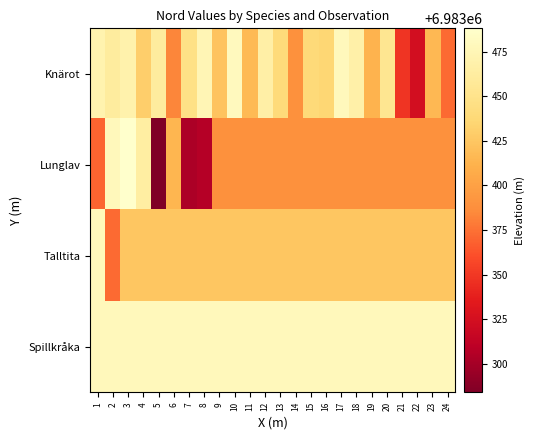

Reading right to left, extract all data points from this chart.

Knärot: 24=6983372.0	23=6983416.0	22=6983324.0	21=6983348.0	20=6983453.0	19=6983413.0	18=6983467.0	17=6983479.0	16=6983436.0	15=6983439.0	14=6983389.0	13=6983440.0	12=6983466.0	11=6983417.0	10=6983480.0	9=6983423.0	8=6983475.0	7=6983447.0	6=6983383.0	5=6983461.0	4=6983430.0	3=6983469.0	2=6983461.0	1=6983471.0
Lunglav: 24=6983388.5	23=6983388.5	22=6983388.5	21=6983388.5	20=6983388.5	19=6983388.5	18=6983388.5	17=6983388.5	16=6983388.5	15=6983388.5	14=6983388.5	13=6983388.5	12=6983388.5	11=6983388.5	10=6983388.5	9=6983388.5	8=6983307.0	7=6983303.0	6=6983414.0	5=6983284.0	4=6983464.0	3=6983488.0	2=6983478.0	1=6983370.0
Talltita: 24=6983425.0	23=6983425.0	22=6983425.0	21=6983425.0	20=6983425.0	19=6983425.0	18=6983425.0	17=6983425.0	16=6983425.0	15=6983425.0	14=6983425.0	13=6983425.0	12=6983425.0	11=6983425.0	10=6983425.0	9=6983425.0	8=6983425.0	7=6983425.0	6=6983425.0	5=6983425.0	4=6983425.0	3=6983425.0	2=6983372.0	1=6983478.0
Spillkråka: 24=6983478.0	23=6983478.0	22=6983478.0	21=6983478.0	20=6983478.0	19=6983478.0	18=6983478.0	17=6983478.0	16=6983478.0	15=6983478.0	14=6983478.0	13=6983478.0	12=6983478.0	11=6983478.0	10=6983478.0	9=6983478.0	8=6983478.0	7=6983478.0	6=6983478.0	5=6983478.0	4=6983478.0	3=6983478.0	2=6983478.0	1=6983478.0